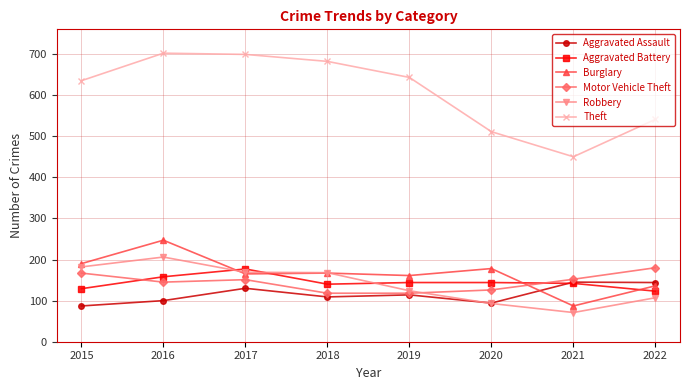

What is the value of the Theft point at the 3rd from the left?

699